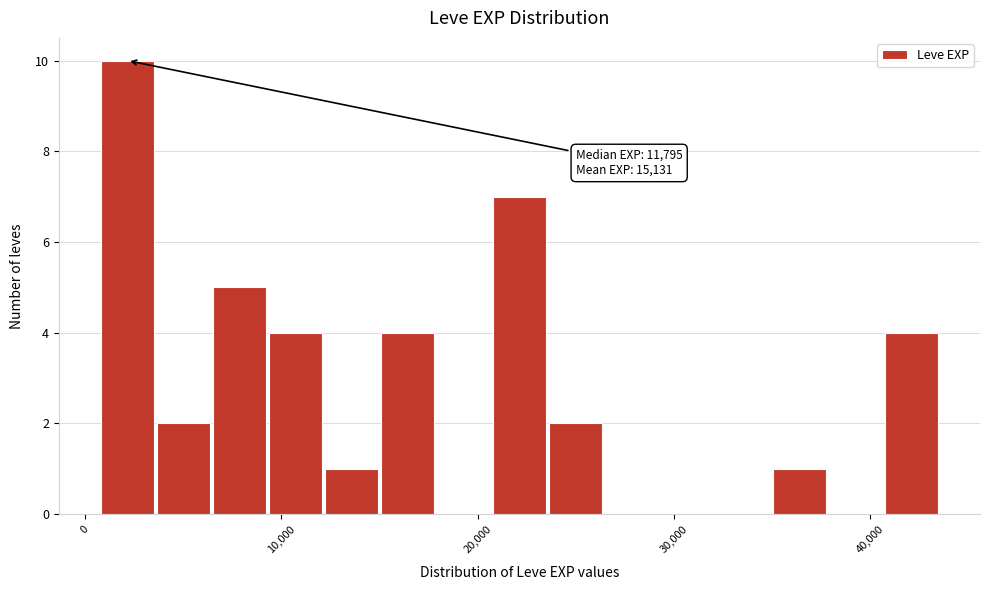

Read against the x-axis, roughly where is the centre of the tallest bar?

2000